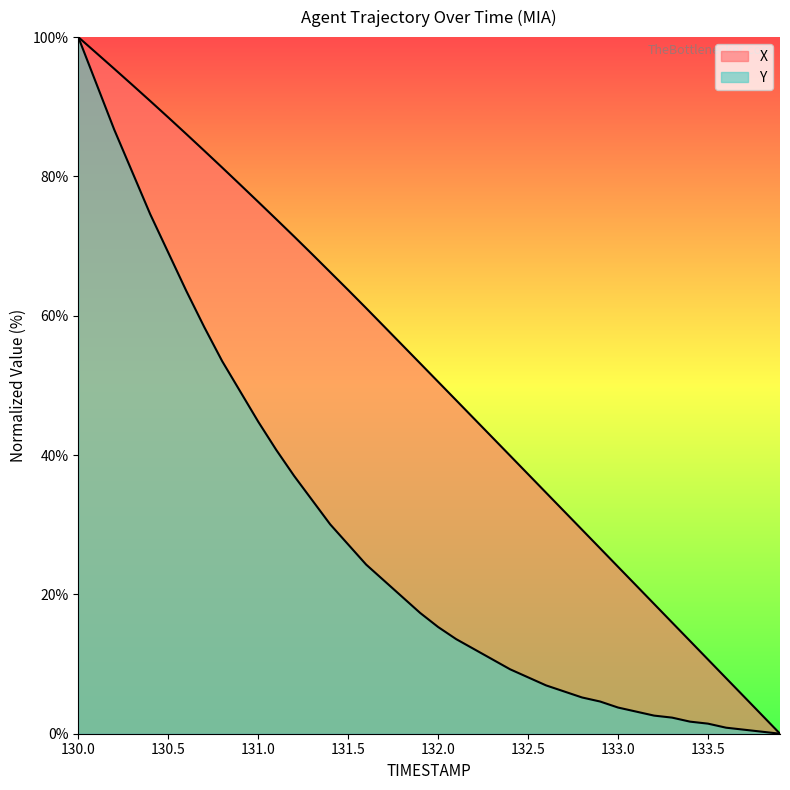

Reading left to right, list all the values displayed in this chart.

X: 100.0	97.7	95.4	93.1	90.8	88.5	86.1	83.7	81.3	78.8	76.4	73.9	71.4	68.8	66.3	63.7	61.1	58.5	55.8	53.2	50.5	47.9	45.2	42.6	39.9	37.3	34.6	31.9	29.3	26.6	24.0	21.3	18.6	16.0	13.3	10.6	8.0	5.3	2.7	0.0
Y: 100.0	93.4	86.7	80.6	74.6	69.1	63.6	58.4	53.5	49.1	44.8	40.8	37.0	33.5	30.1	27.2	24.3	22.0	19.7	17.3	15.3	13.6	12.1	10.7	9.2	8.1	6.9	6.1	5.2	4.6	3.8	3.2	2.6	2.3	1.7	1.4	0.9	0.6	0.3	0.0